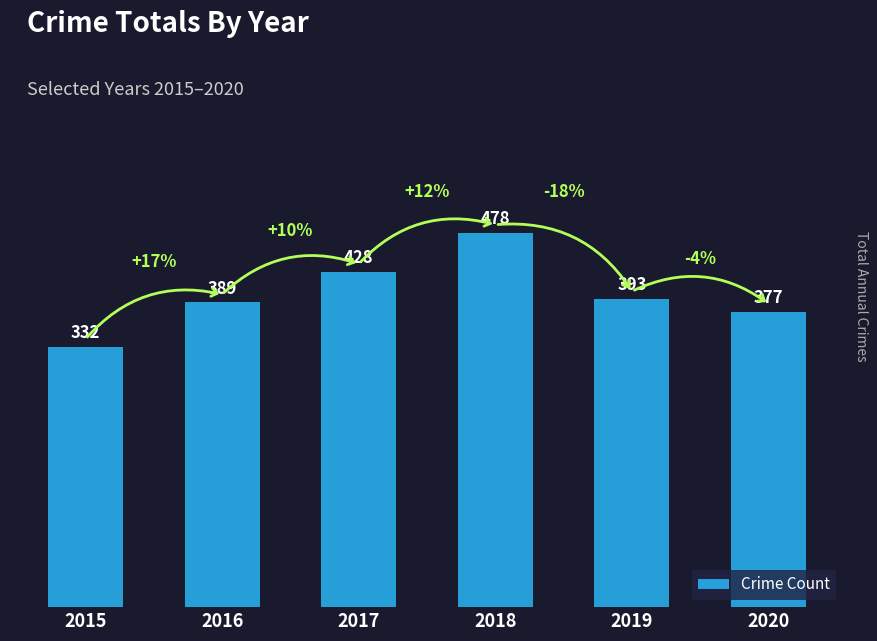

What is the value of the 2nd bar from the left?

389